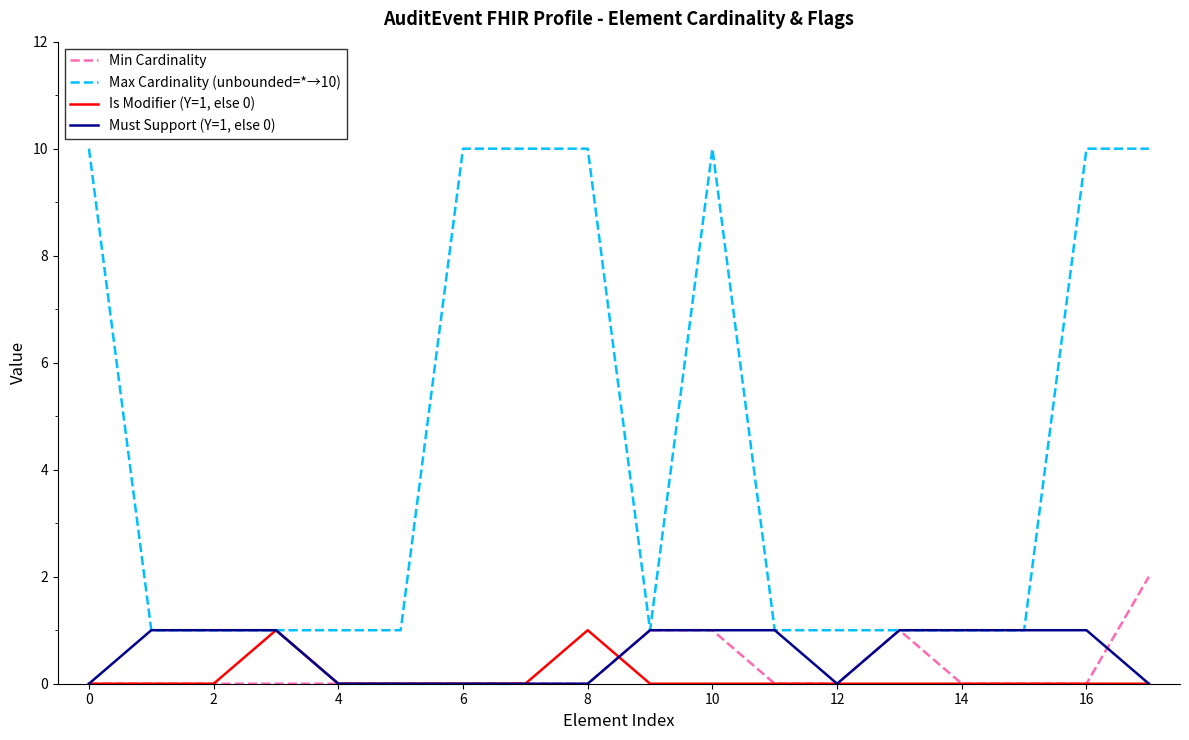

Which series has the largest total across all categories?

Max Cardinality (unbounded=*→10)